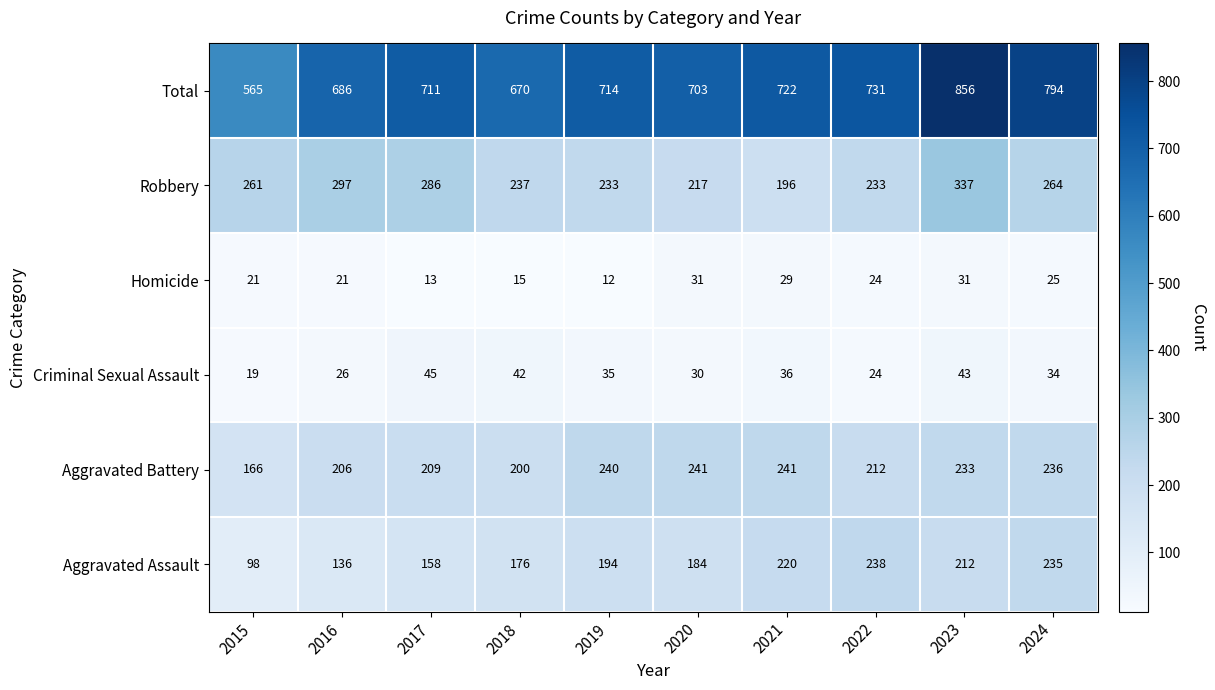

At which label does Aggravated Battery first exceed 233?

2019